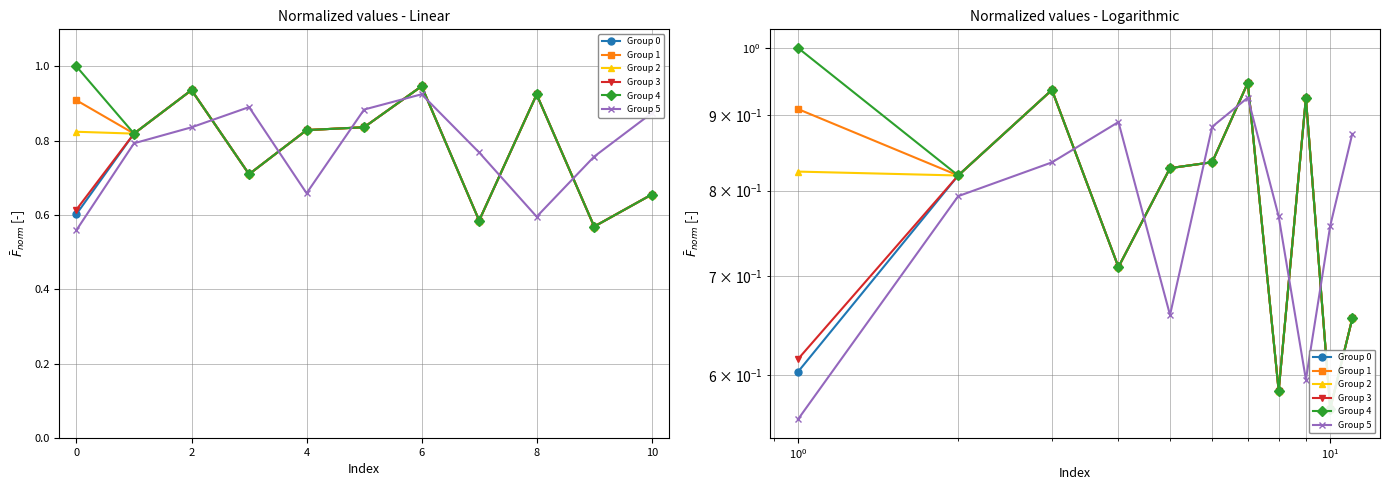

In Group 4, how many points are lower than both neighbors (excluding endpoints)?

4